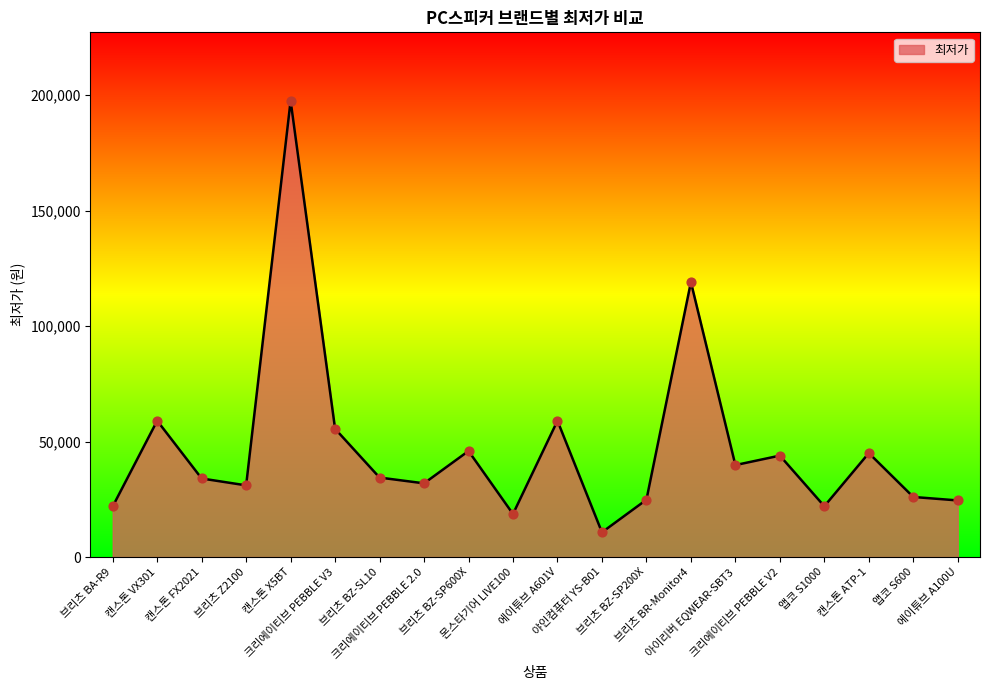

Between 앱코 S1000 and 아이리버 EQWEAR-SBT3, which is larger?

아이리버 EQWEAR-SBT3